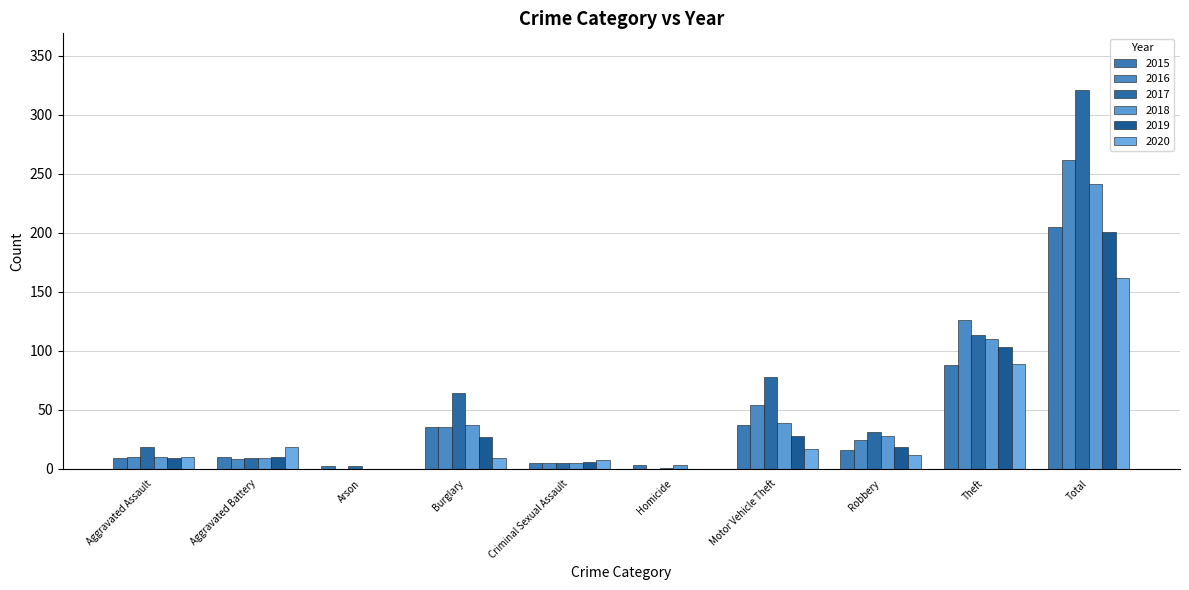

How many categories are shown in the chart?

10